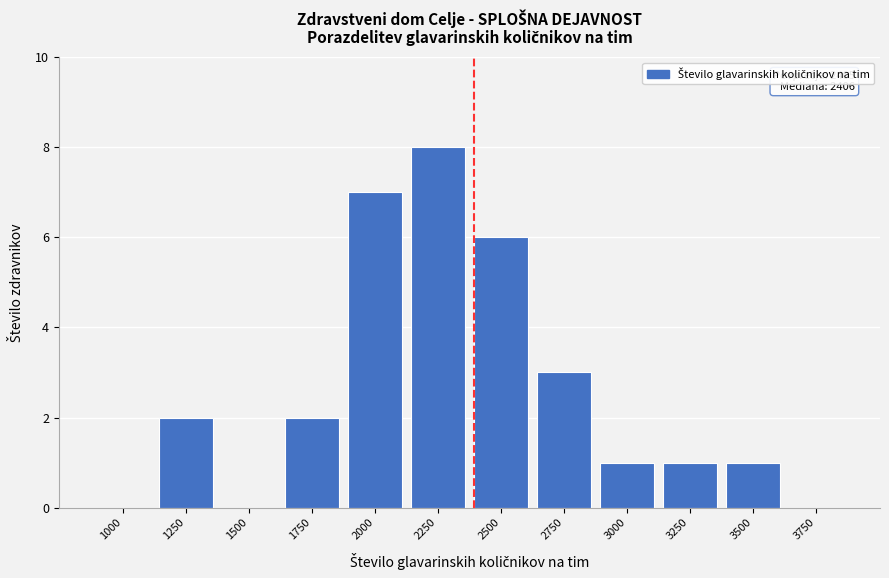

Reading left to right, list all the values displayed in this chart.

1000=0	1250=2	1500=0	1750=2	2000=7	2250=8	2500=6	2750=3	3000=1	3250=1	3500=1	3750=0